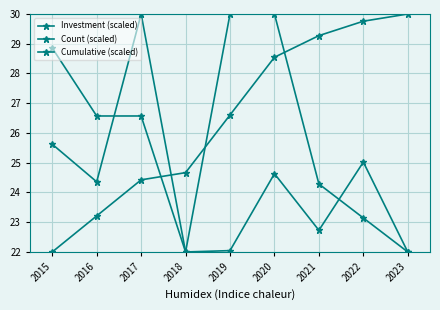

Reading left to right, transcribe all the data shown in this chart.

Investment (scaled): 2015=25.6	2016=24.4	2017=30.0	2018=22.0	2019=22.0	2020=24.6	2021=22.7	2022=25.0	2023=22.0
Count (scaled): 2015=28.9	2016=26.6	2017=26.6	2018=22.0	2019=30.0	2020=30.0	2021=24.3	2022=23.1	2023=22.0
Cumulative (scaled): 2015=22.0	2016=23.2	2017=24.4	2018=24.7	2019=26.6	2020=28.5	2021=29.3	2022=29.8	2023=30.0